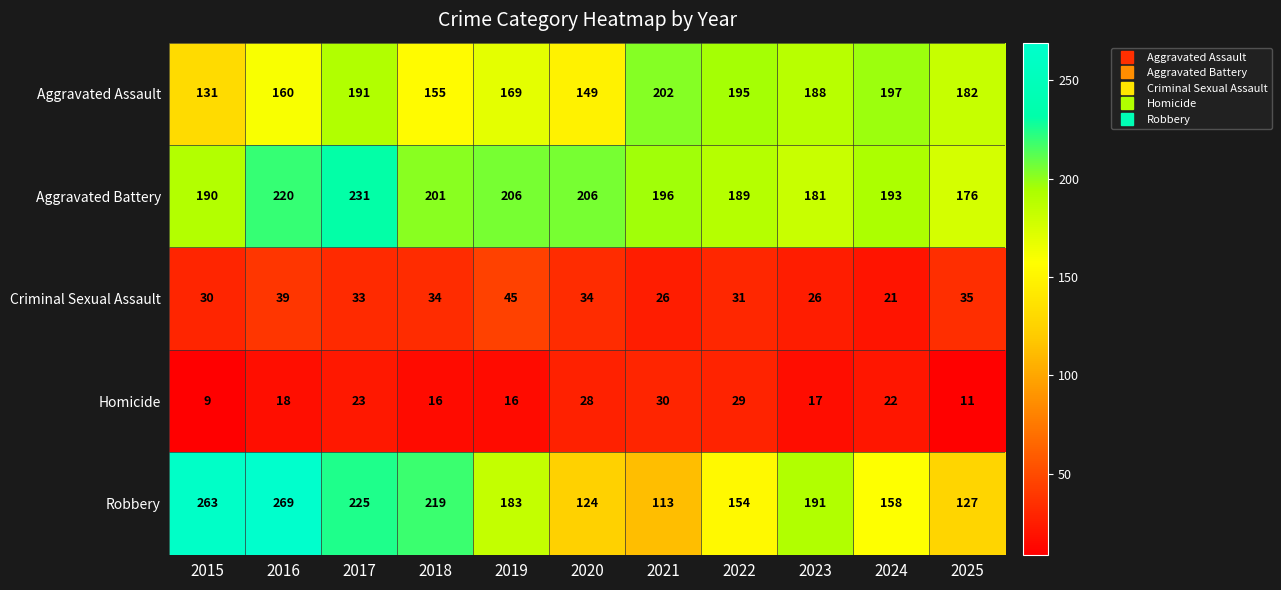

Is it true that Criminal Sexual Assault equals 33 at 2017?

True